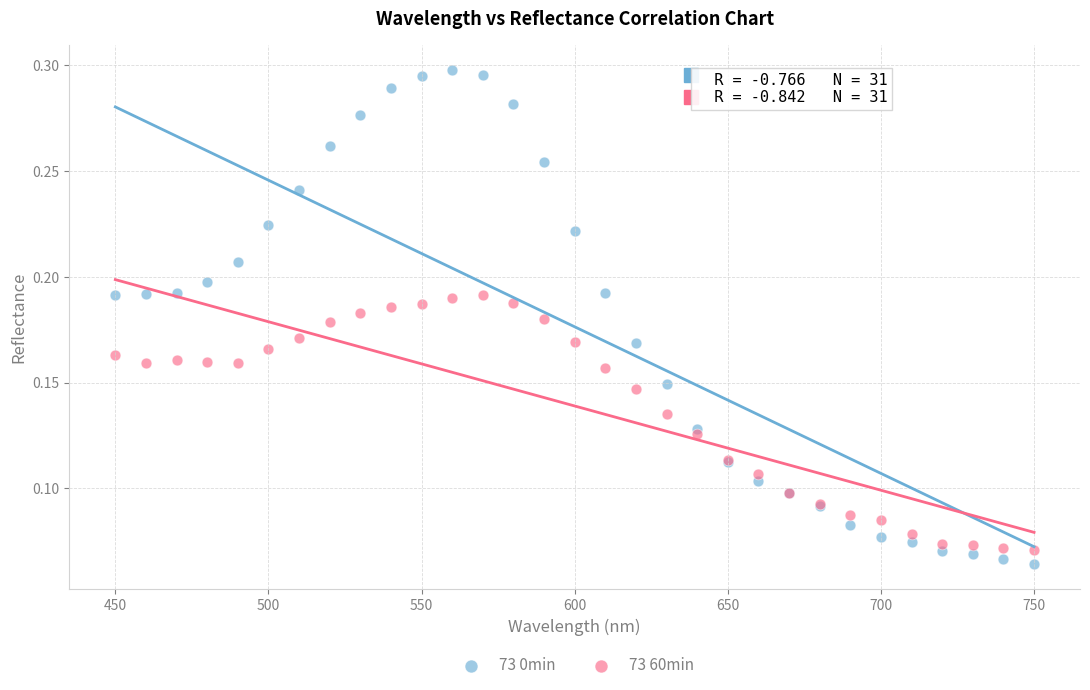

Which series has the widest spread of Y values?

73 0min